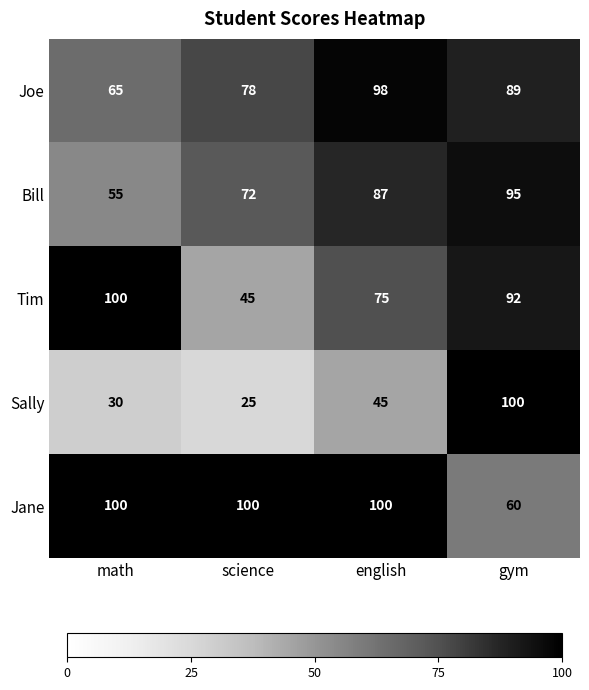

At which category does the chart reach its minimum across all series?

science